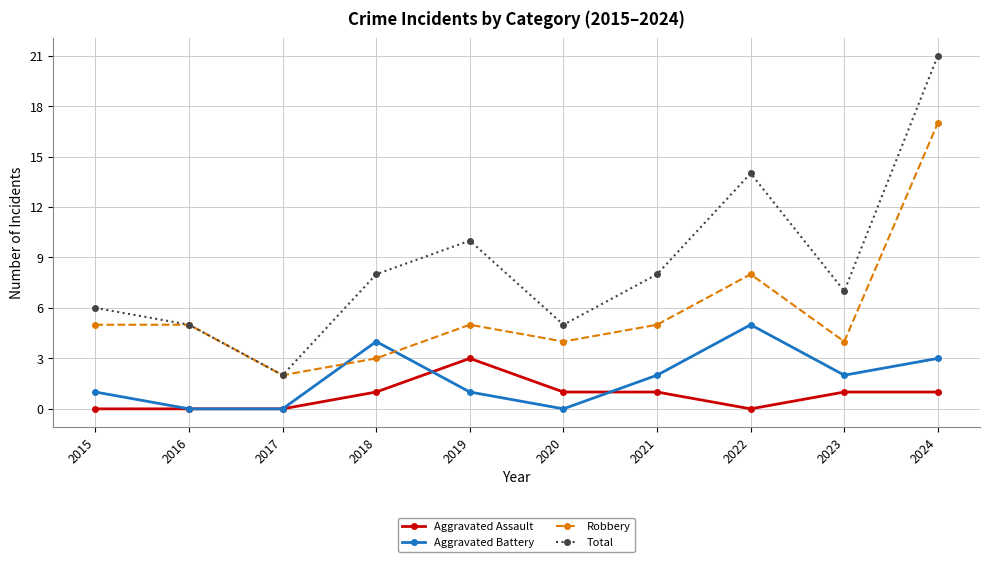

The value of Aggravated Assault at 2020 is 0. True or false?

False